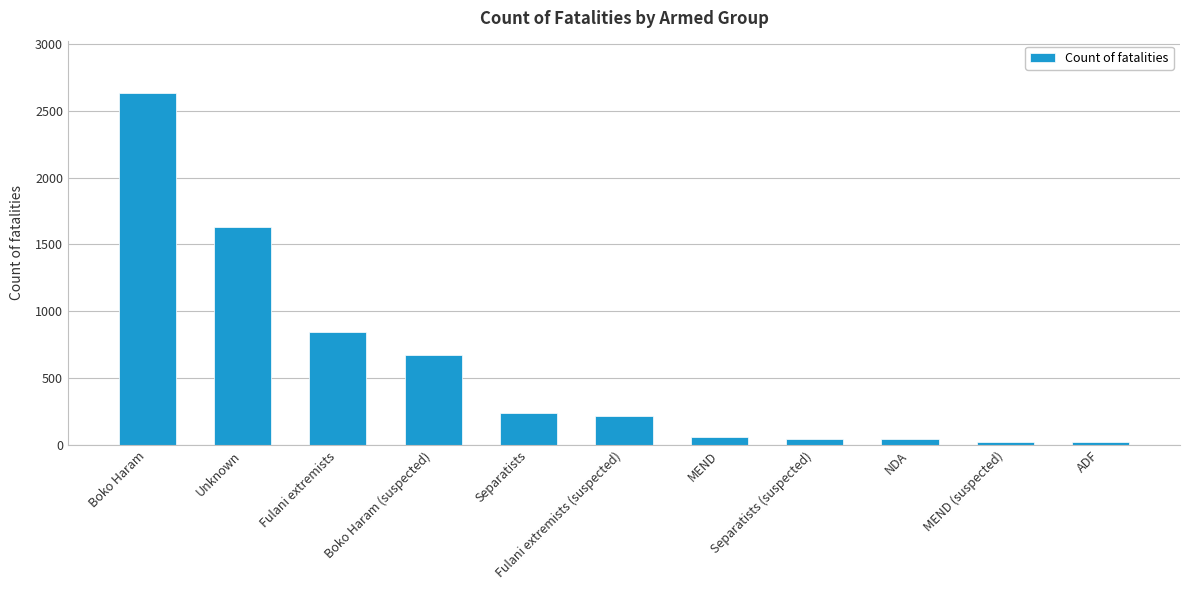

How many bars are there in total?

11